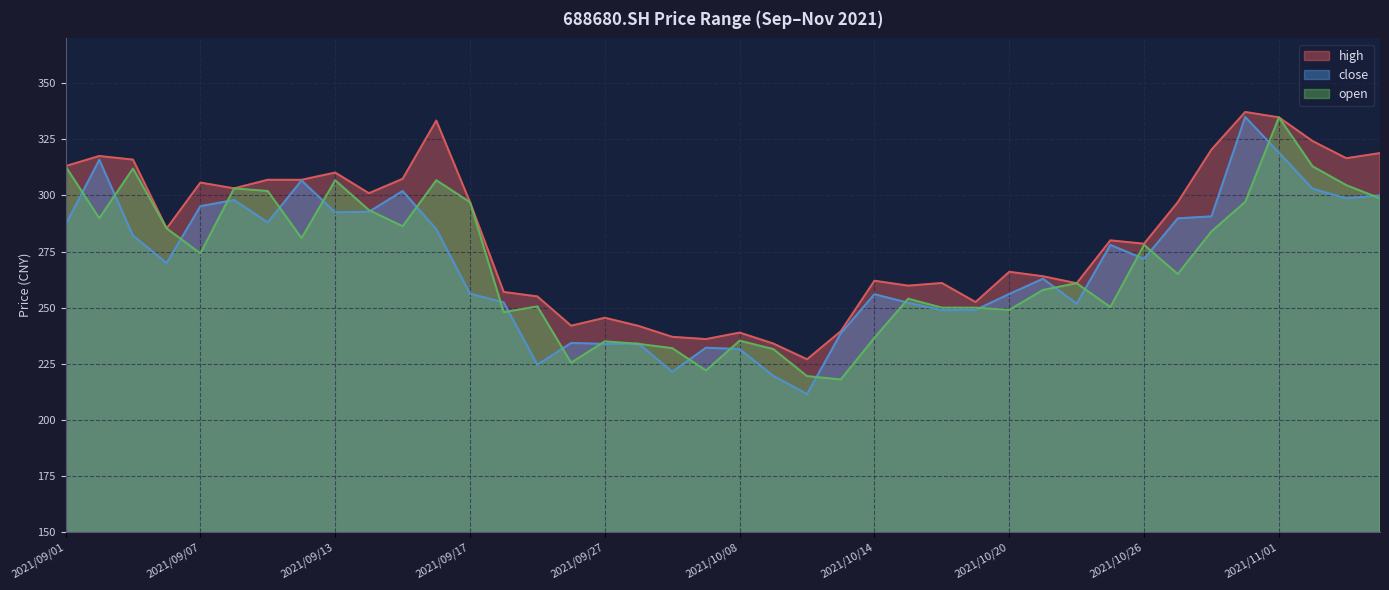

How many lines are shown in the chart?

3